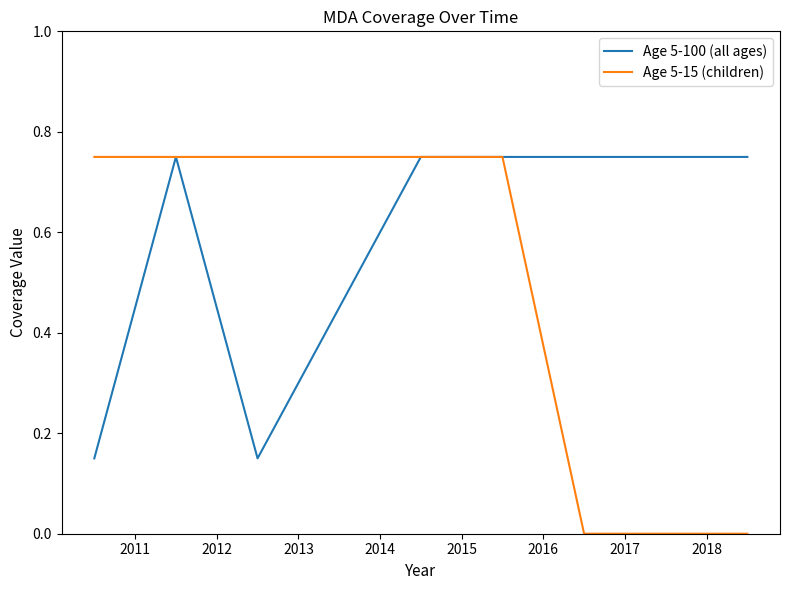

List the series in order of their overall mean, highest first.

Age 5-100 (all ages), Age 5-15 (children)